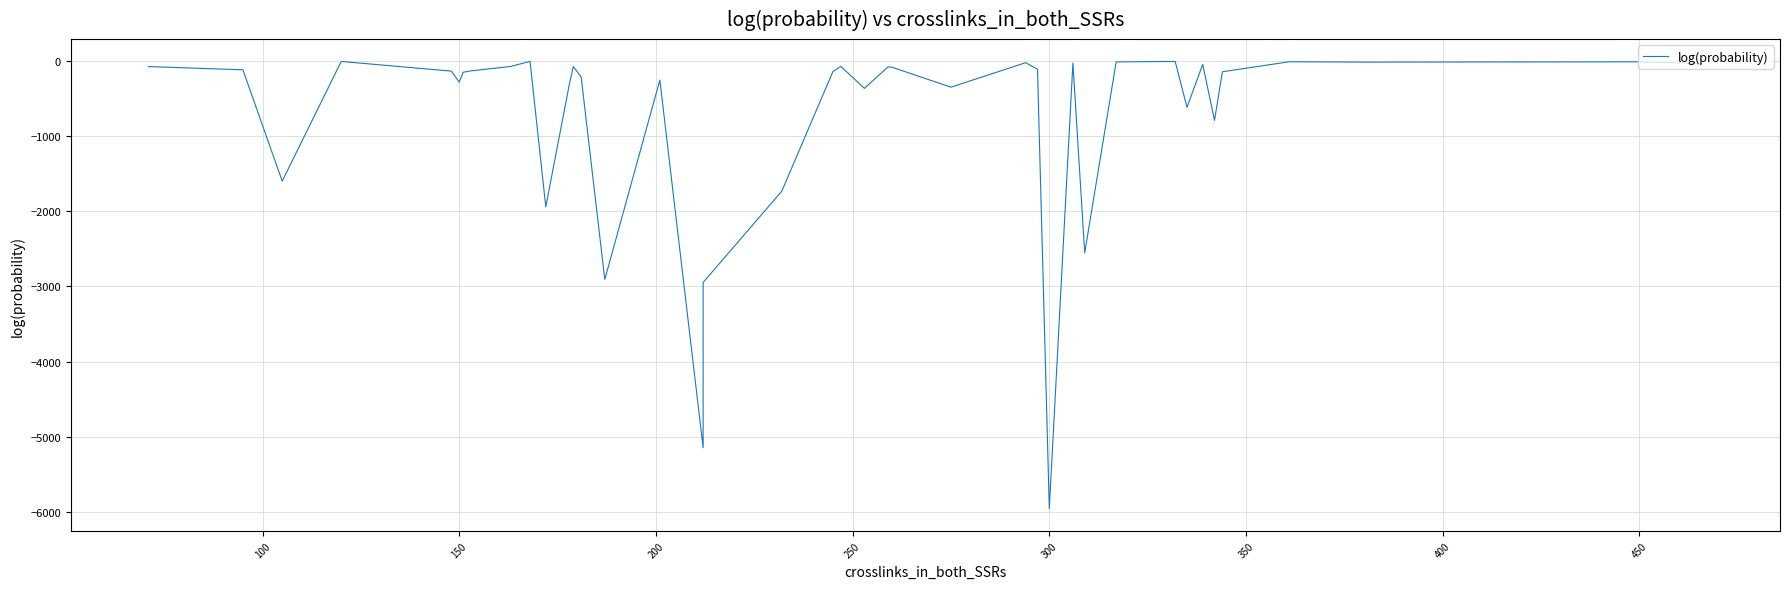

How many distinct data groups are displayed?

1